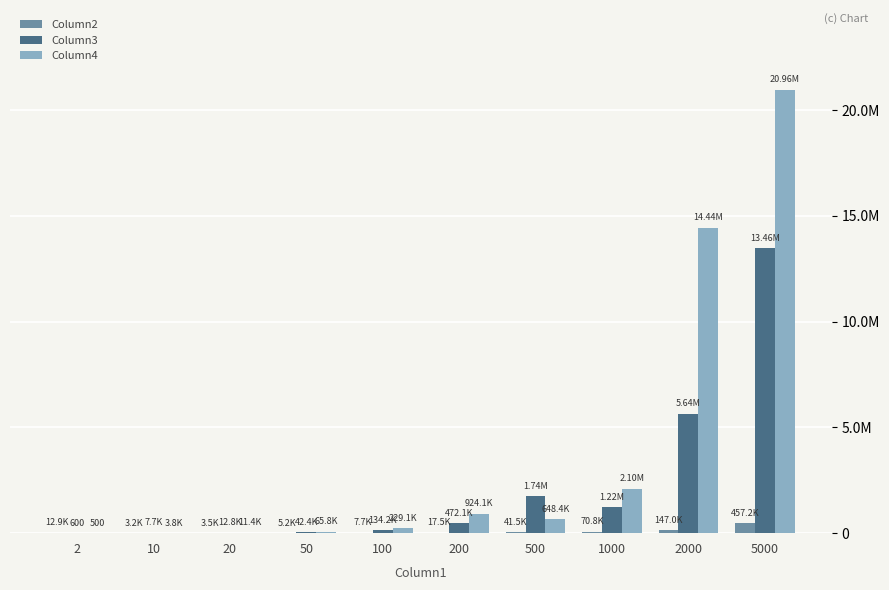

List the series in order of their peak value, lowest first.

Column2, Column3, Column4